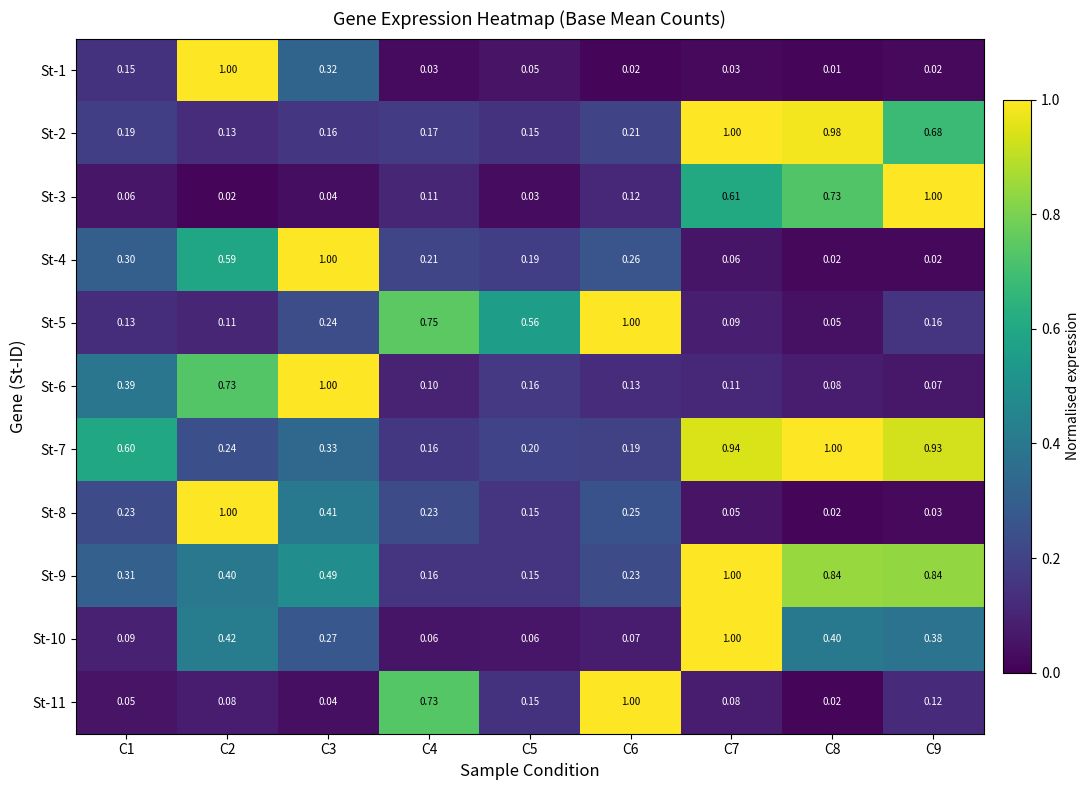

Is the value of St-3 at C7 greater than the value of St-2 at C7?

No